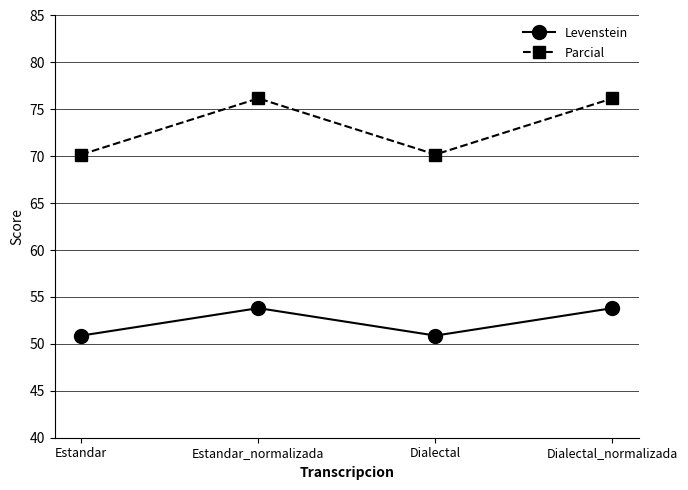

What is the label of the 4th point from the right?

Estandar